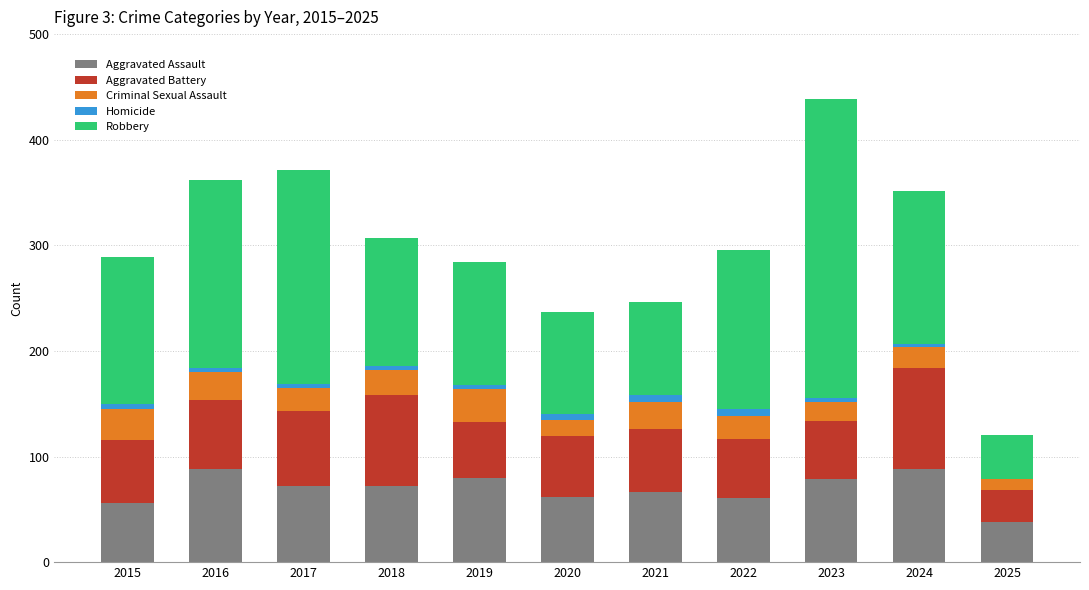

Is it true that Aggravated Assault equals 16 at 2015?

False